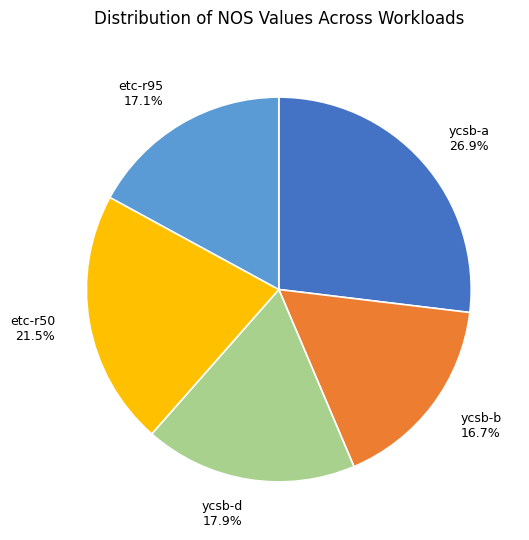

The etc-r50 slice represents 12% of the pie. True or false?

False